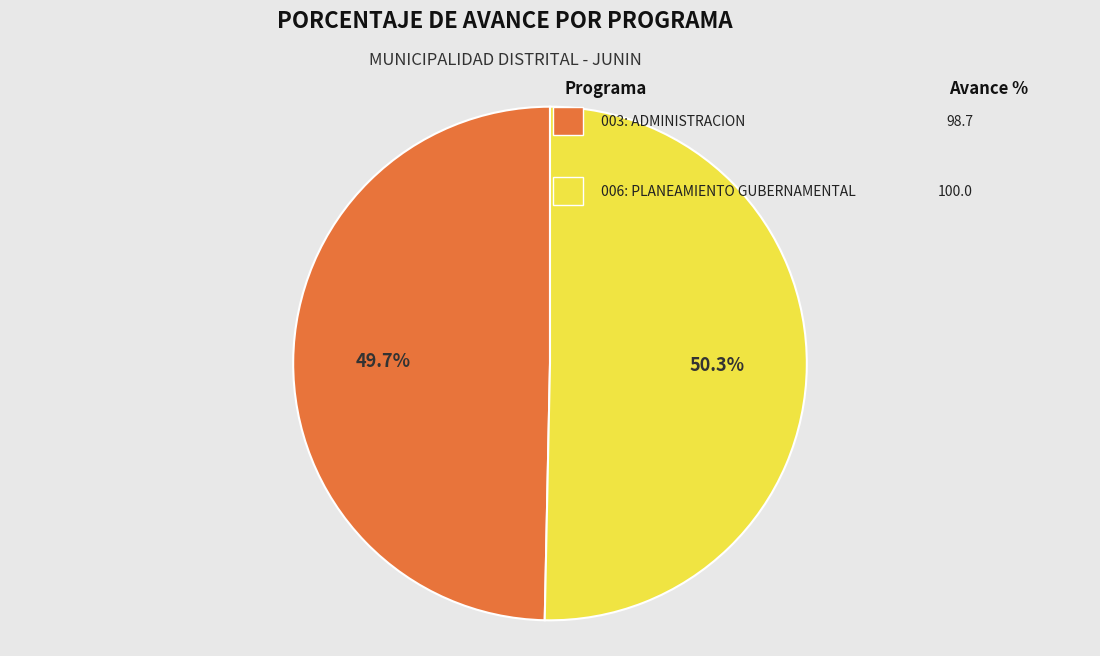

How many slices are in this pie chart?

2